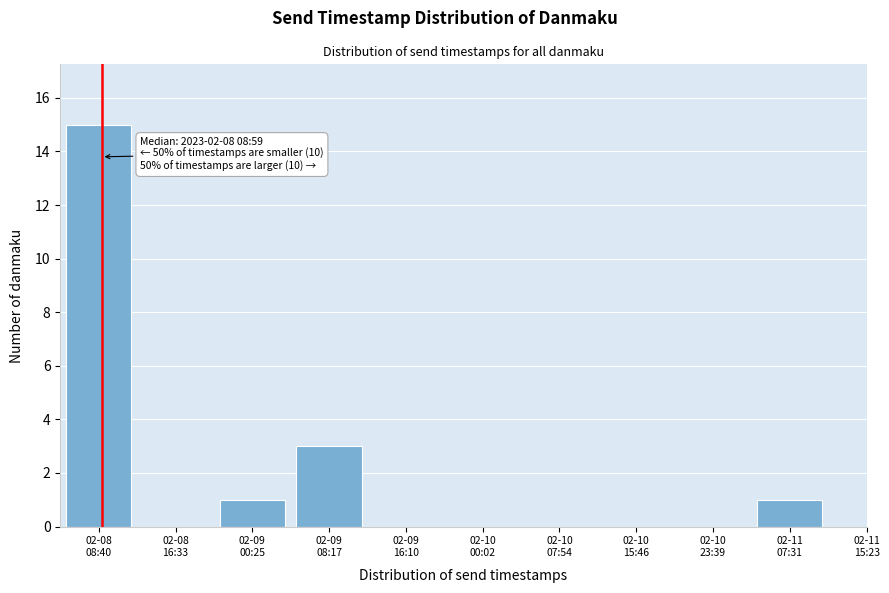

What is the maximum value shown in the chart?

15